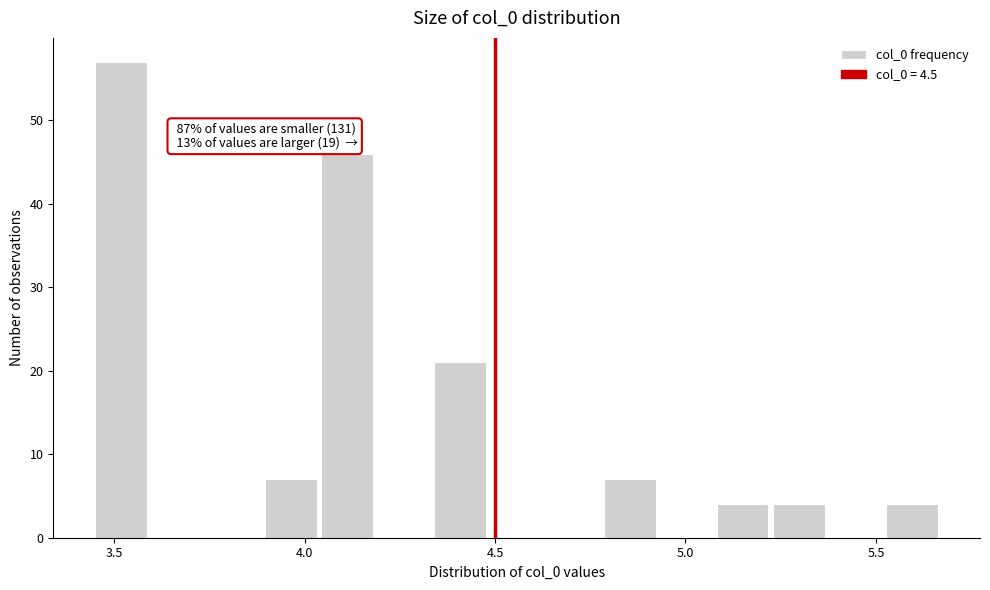

Around what value on the x-axis is the tallest bar? Give the approximate position of its centre, as read against the axis.

3.50